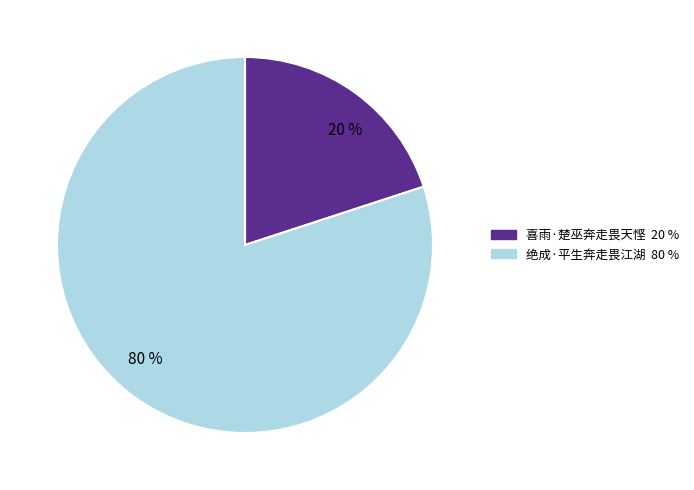

To the nearest percent, what percentage of the pie is 20 %?

20%